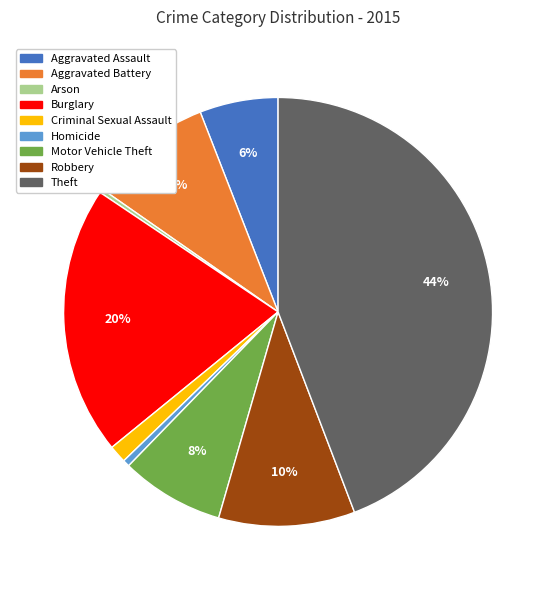

Is Criminal Sexual Assault the majority of the pie?

No